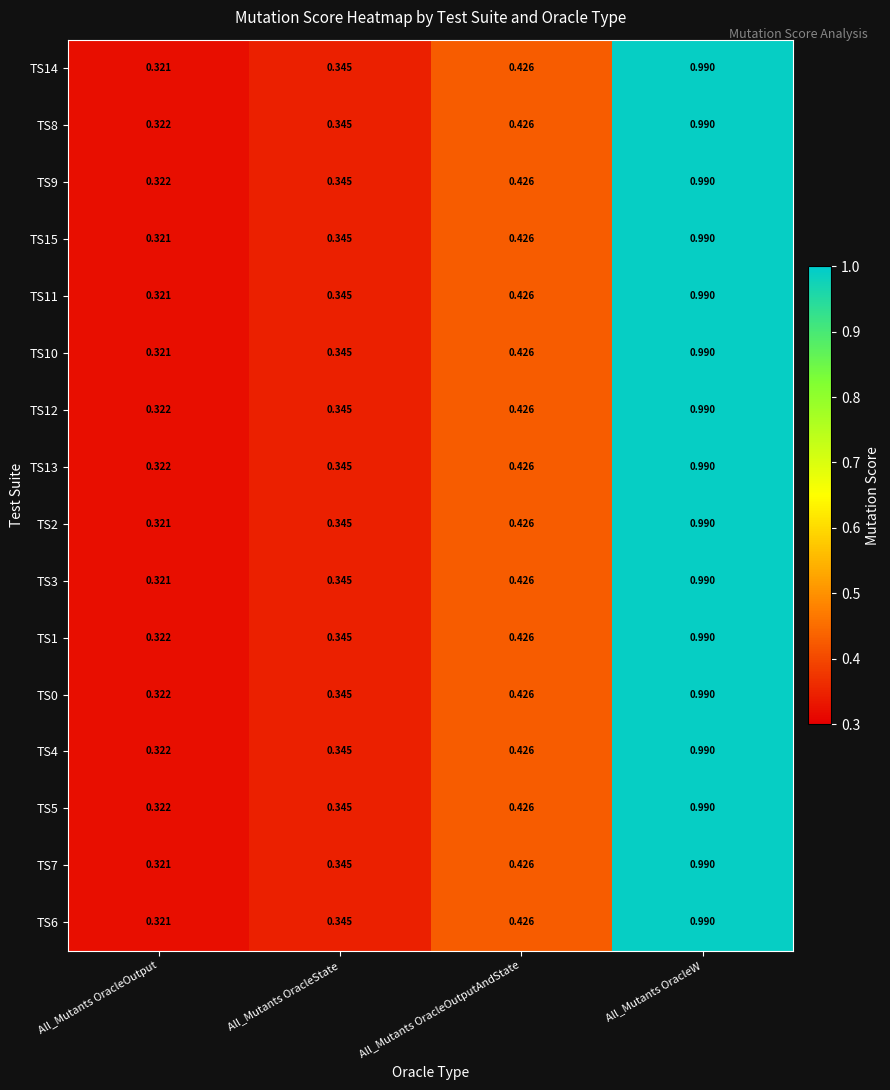

At which category is the sum across all series the highest?

All_Mutants OracleW